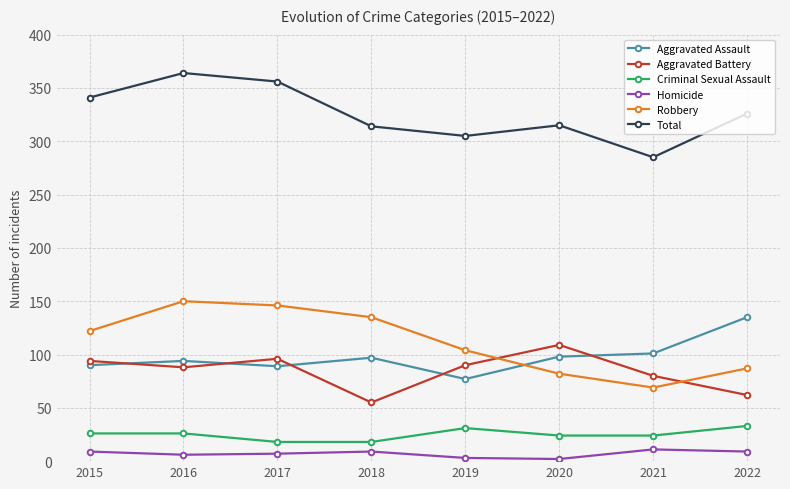

What is the lowest value of the Aggravated Battery series?

55